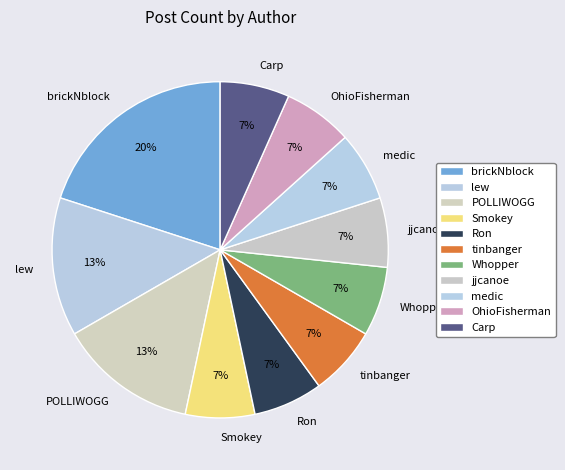

True or false: tinbanger accounts for 1% of the total.

False